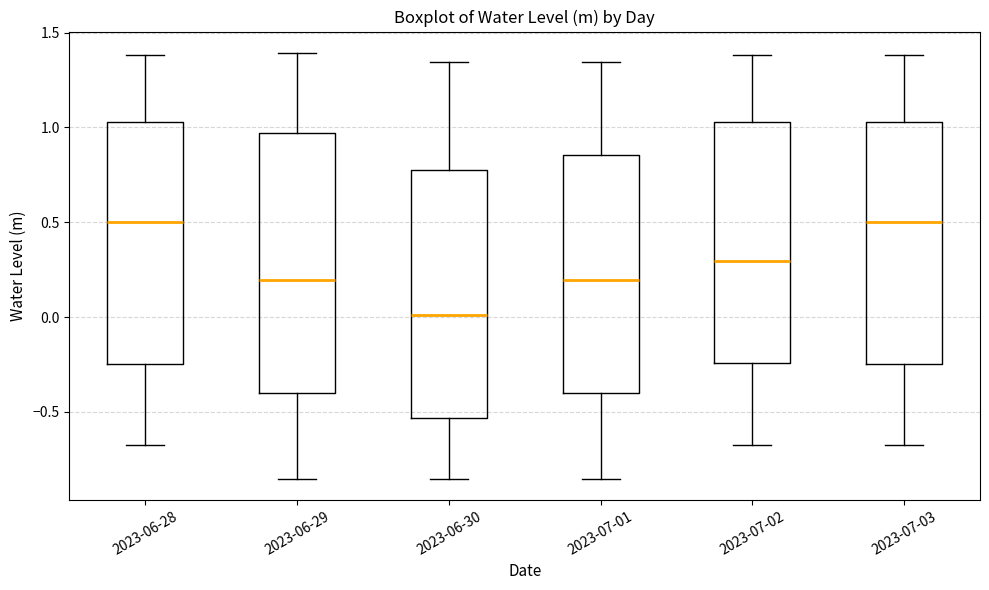

Reading left to right, read every box against the y-axis: the position of its median line, the range the box covers, and the ends of its whiskers. The values are not printed on the chart, so give them approximately, as read against the axis.

2023-06-28: median 0.50, box -0.25 to 1.05, whiskers -0.65 to 1.40
2023-06-29: median 0.20, box -0.40 to 0.95, whiskers -0.85 to 1.40
2023-06-30: median 0.00, box -0.55 to 0.80, whiskers -0.85 to 1.35
2023-07-01: median 0.20, box -0.40 to 0.85, whiskers -0.85 to 1.35
2023-07-02: median 0.30, box -0.25 to 1.05, whiskers -0.65 to 1.40
2023-07-03: median 0.50, box -0.25 to 1.05, whiskers -0.65 to 1.40